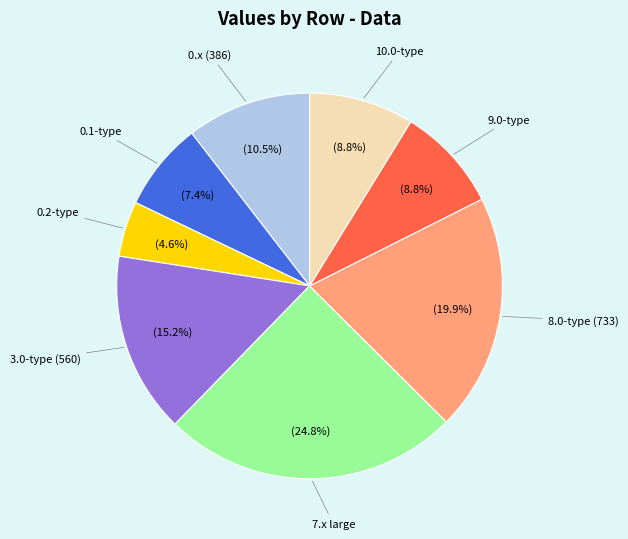

Does 7.x large represent more than half of the total?

No